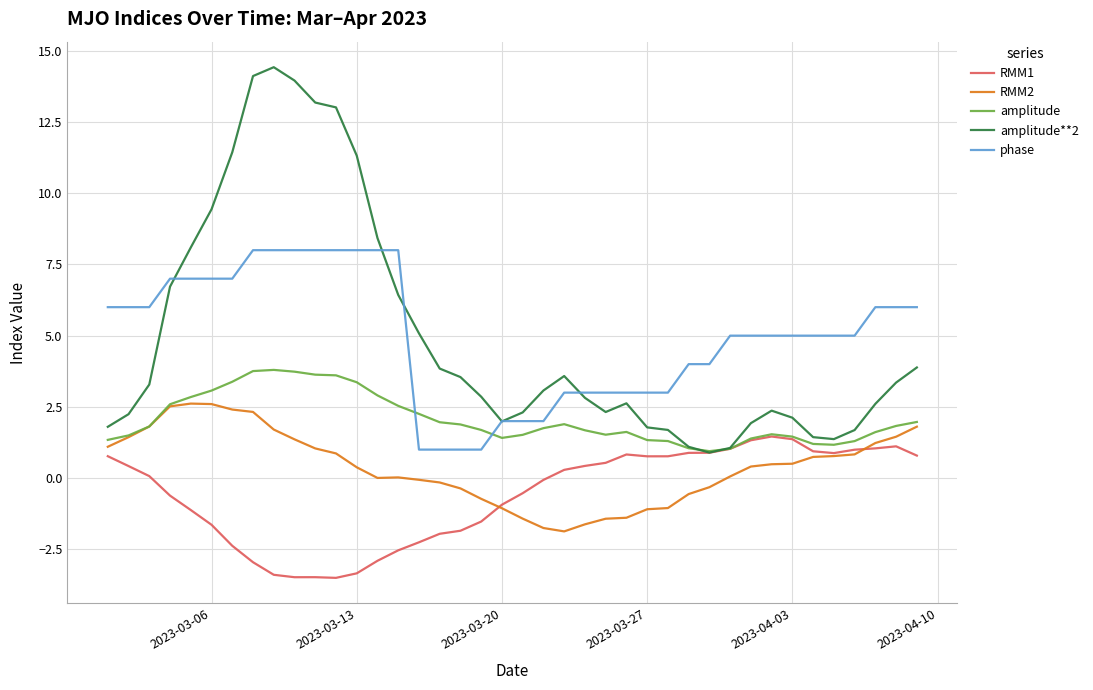

True or false: RMM2 and phase intersect in this chart.

False